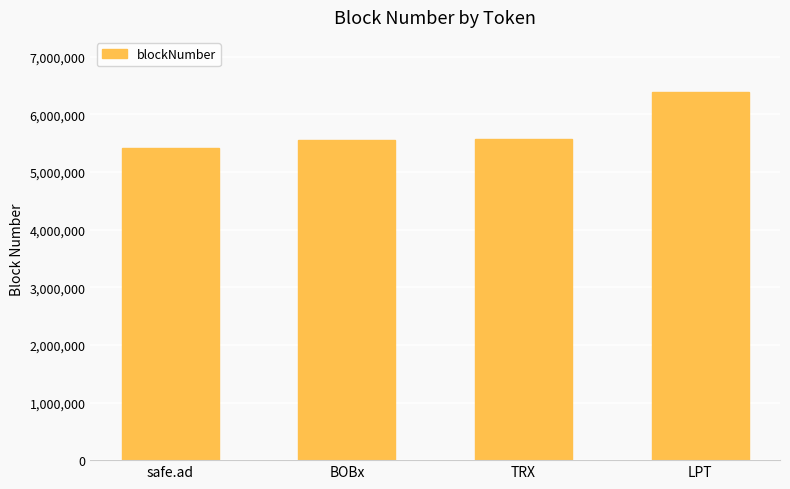

The value at BOBx is 9930378. True or false?

False